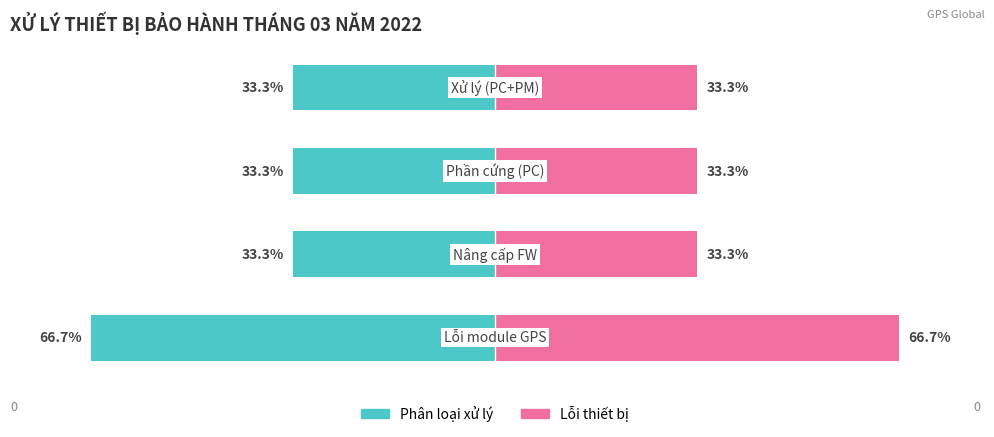

Reading right to left, what are all the values shown in this chart?

Phân loại xử lý: -33.3	-33.3	-33.3	-66.7
Lỗi thiết bị: 33.3	33.3	33.3	66.7